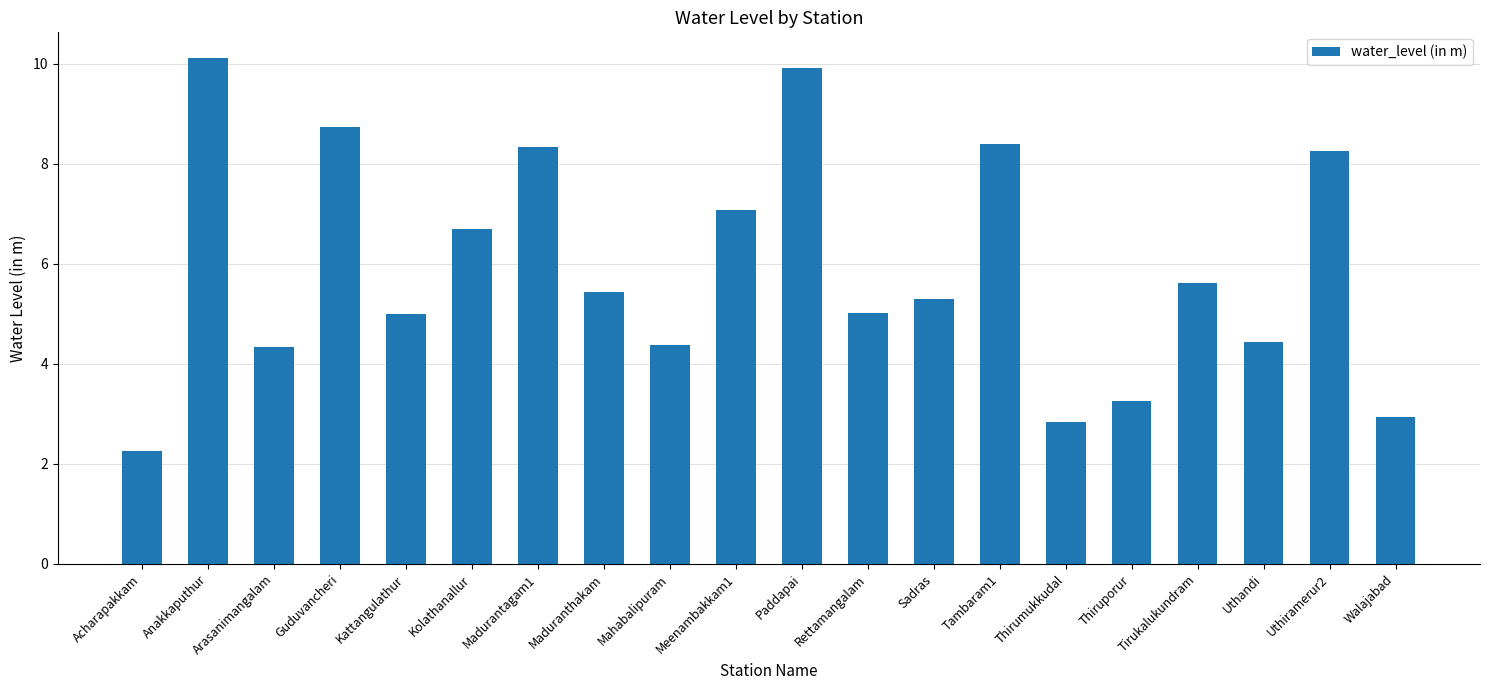

Between Maduranthakam and Arasanimangalam, which is larger?

Maduranthakam